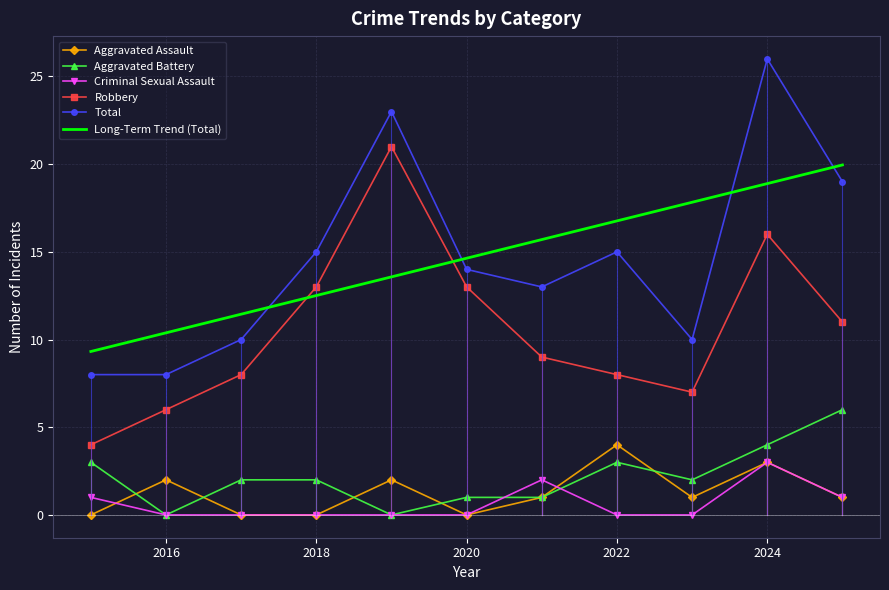

What is the sum of all Aggravated Battery values?

24.0